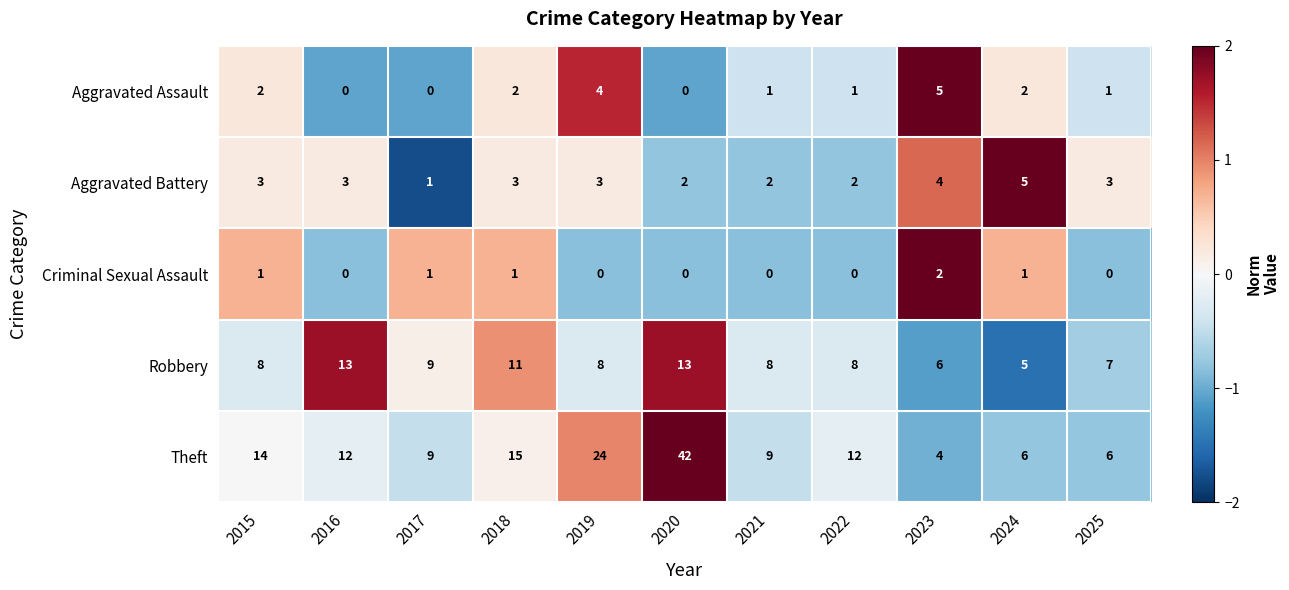

At which label is Theft closest to 23?

2019